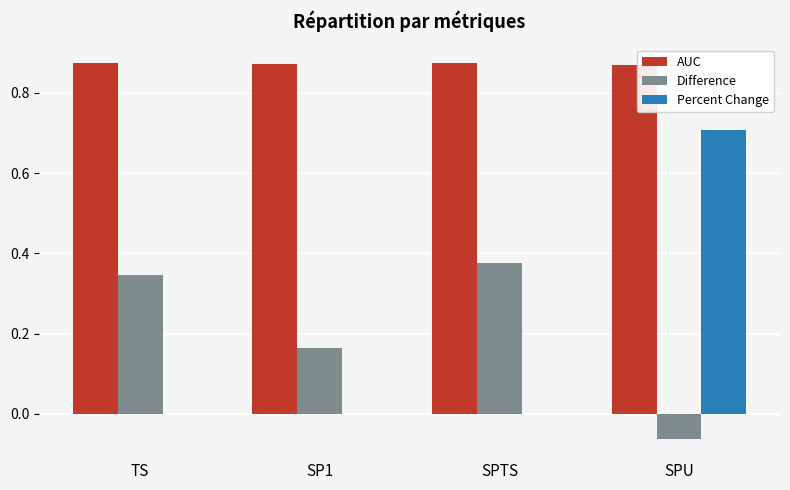

How many groups of bars are there?

4